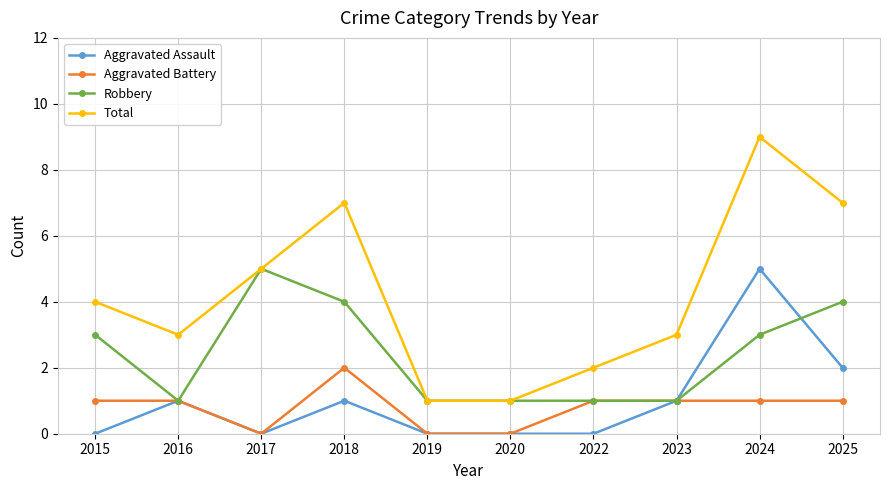

What are all the series names shown in the legend?

Aggravated Assault, Aggravated Battery, Robbery, Total